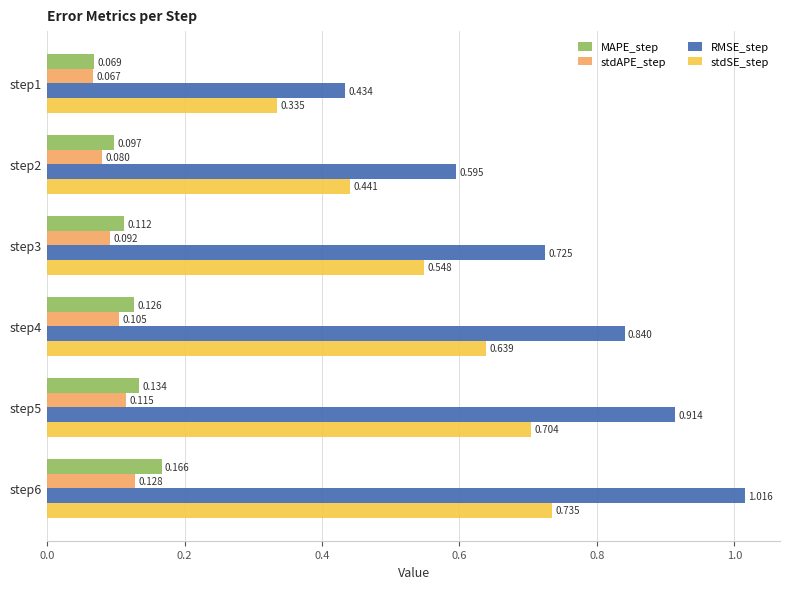

What are all the series names shown in the legend?

MAPE_step, stdAPE_step, RMSE_step, stdSE_step